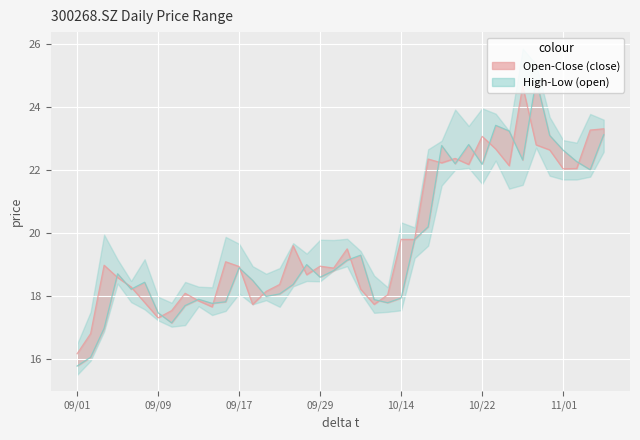

Count the number of data series in this chart.

2